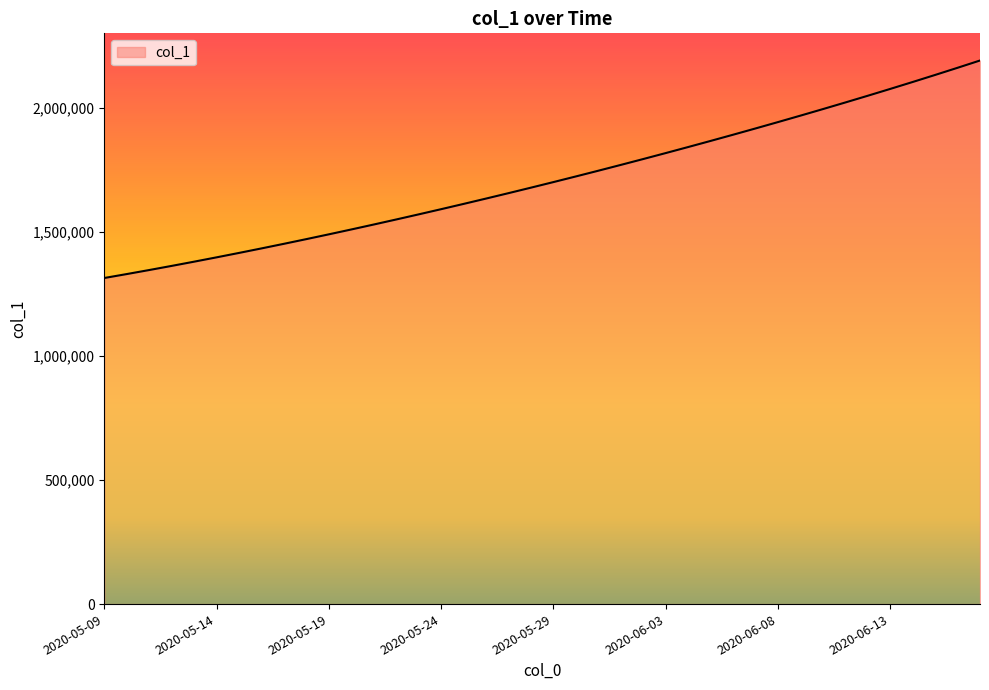

What is the smallest value displayed?

1315099.0